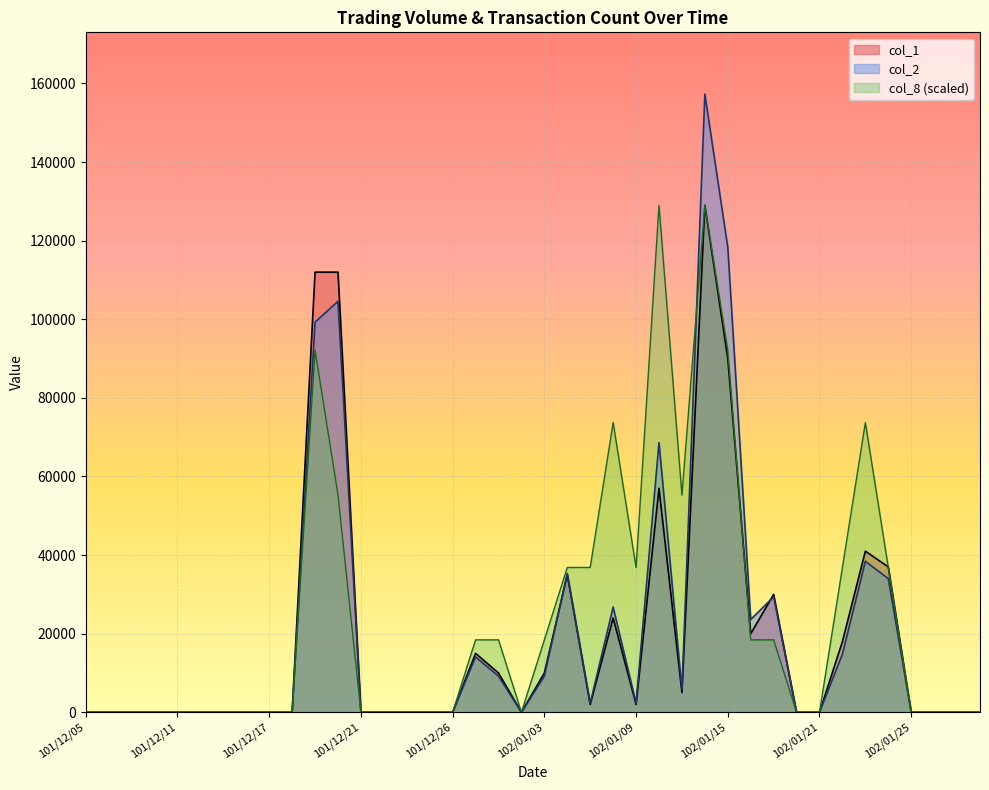

List the series in order of their peak value, highest first.

col_2, col_1, col_8